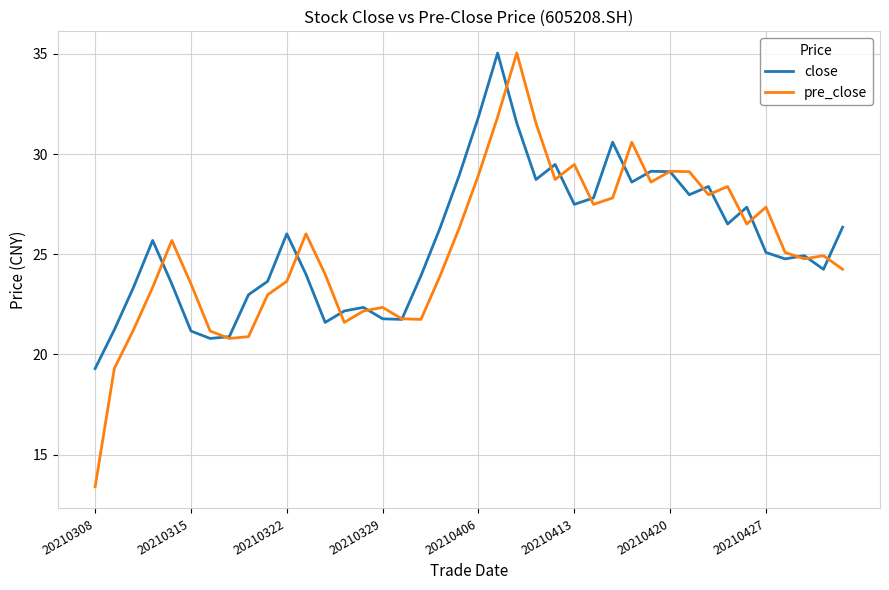

At how many categories does at least one series exceed 30?

6